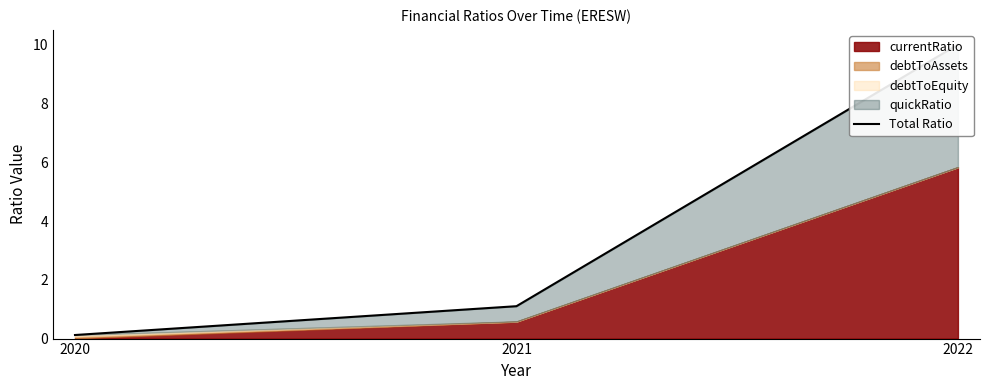

List the labels in order of value, largest first.

2022, 2021, 2020